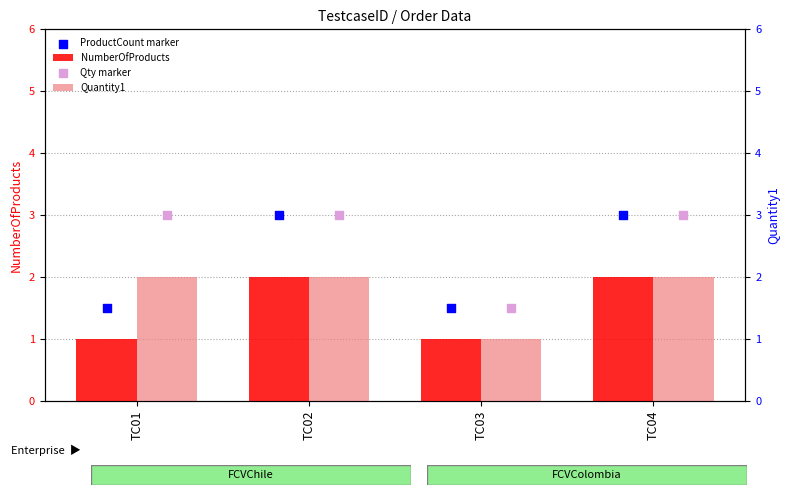

At how many categories does at least one series exceed 2?

3